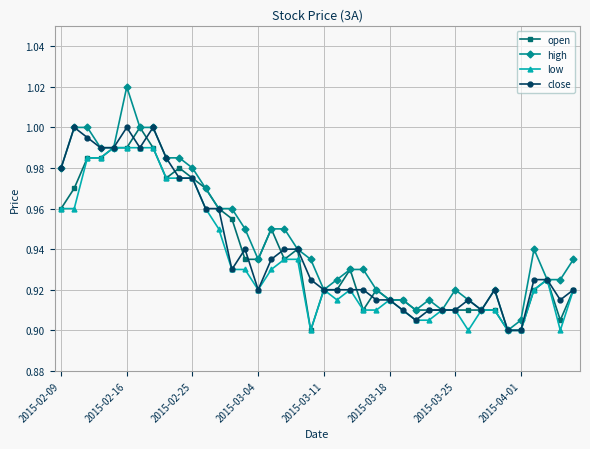

At how many categories does at least one series exceed 0?

40